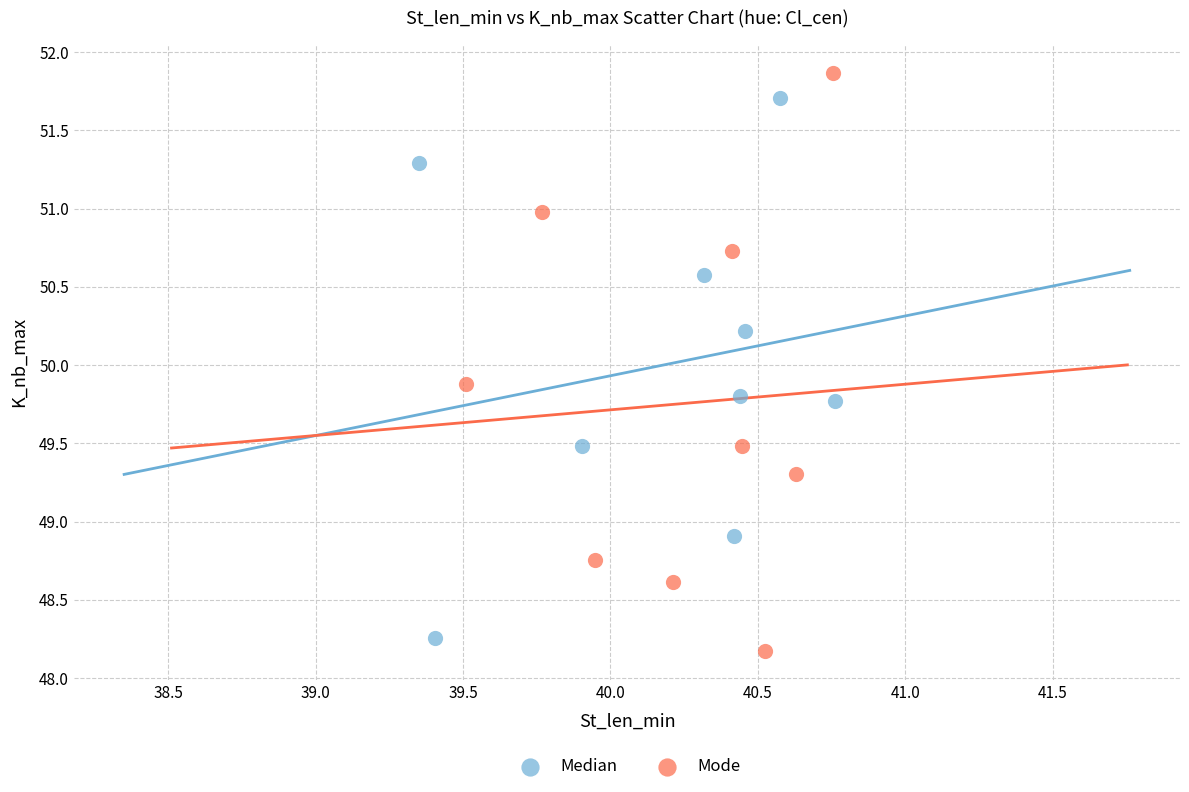

Which series has the widest spread of Y values?

Mode